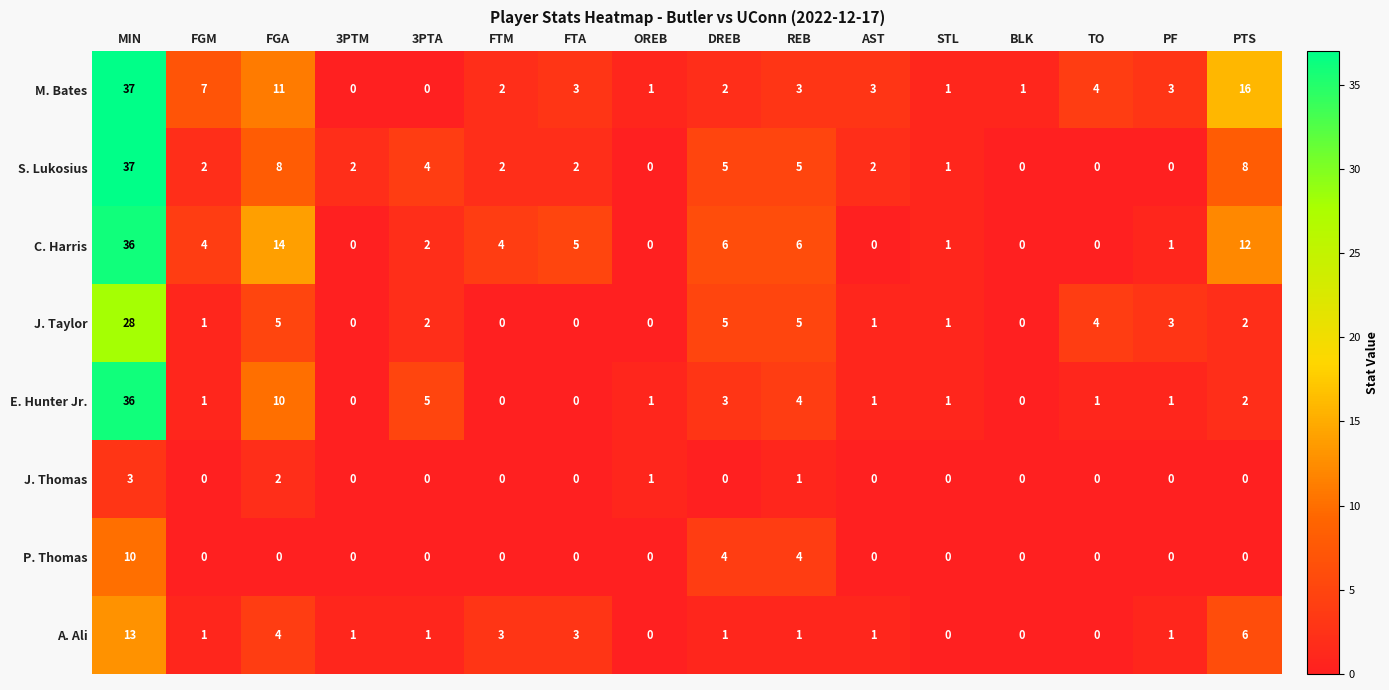

The P. Thomas series shows 0 at PTS. True or false?

True